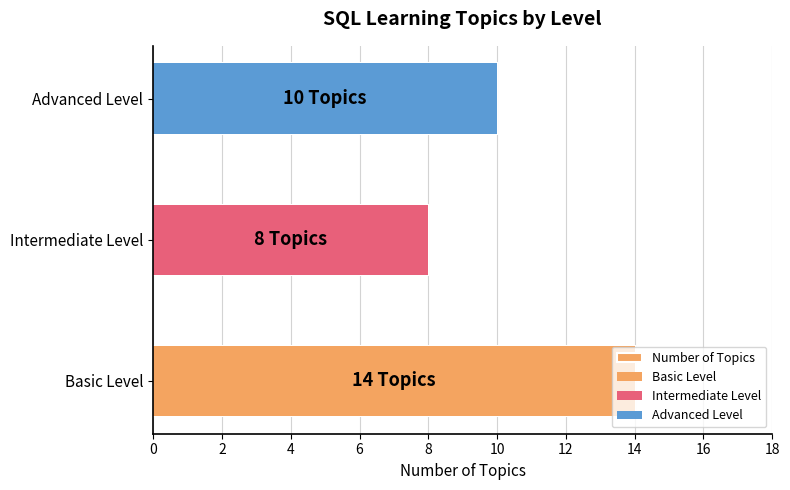

Is it true that the value at Intermediate Level is 14?

False